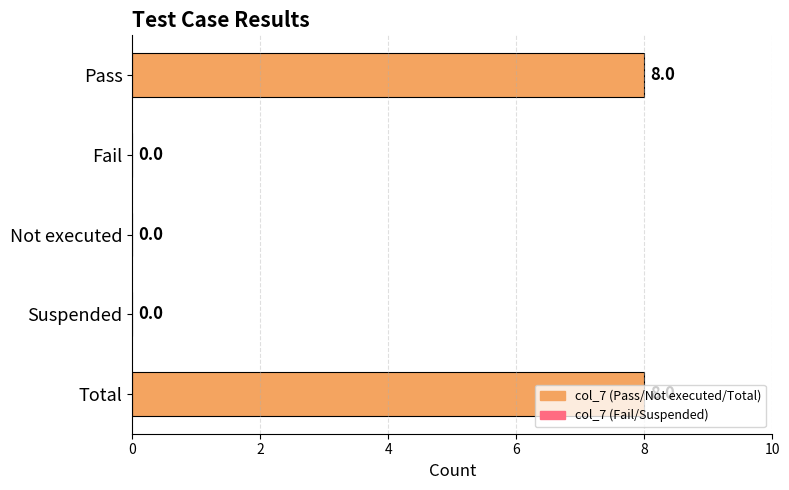

Which has a higher value, Suspended or Pass?

Pass